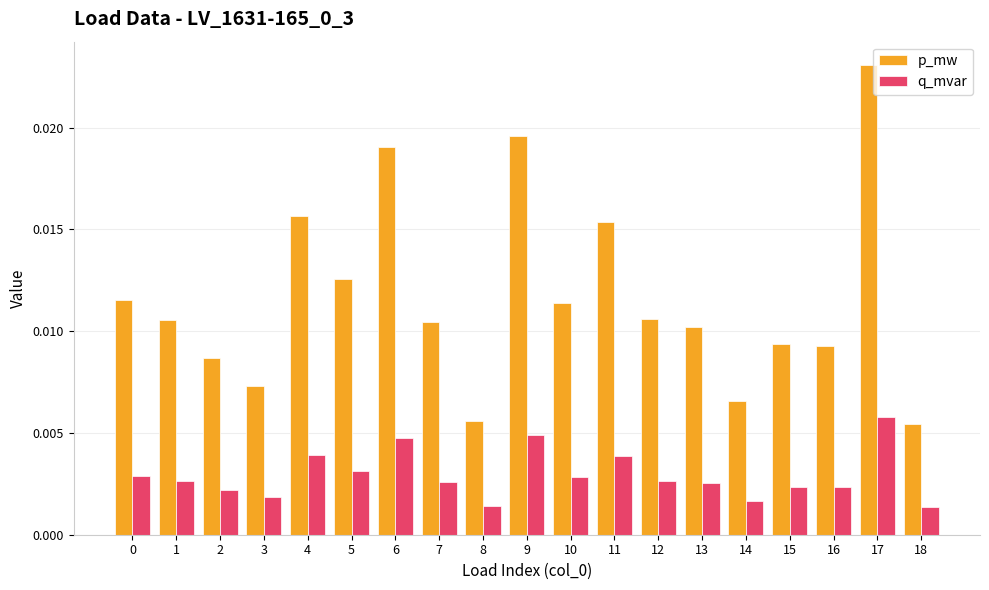

Which label corresponds to the largest value in the chart?

17